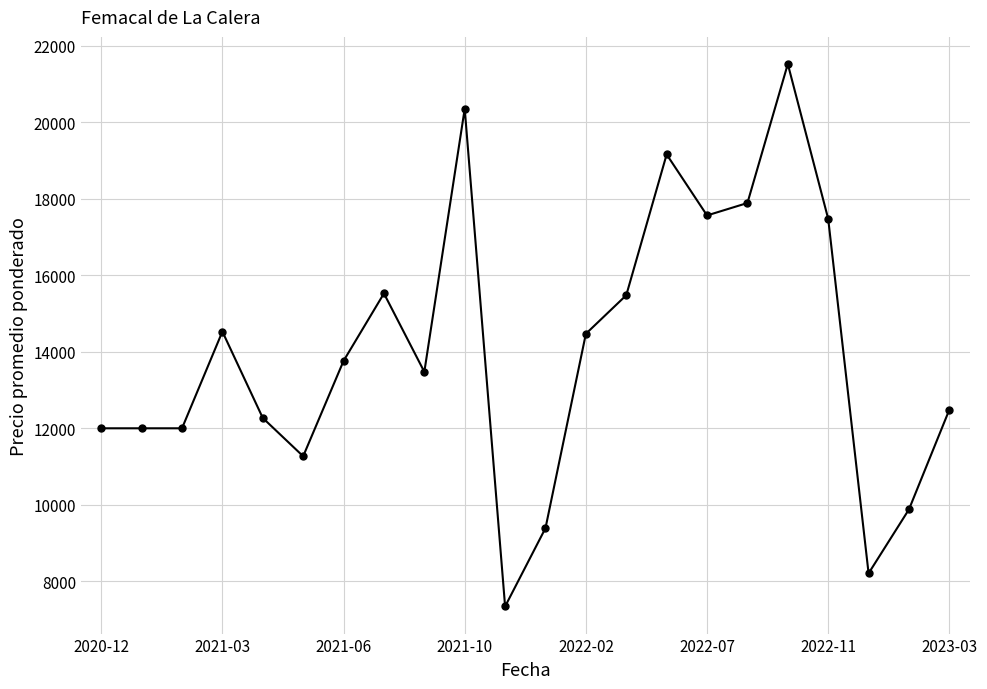

What is the value of the 6th point from the left?

11269